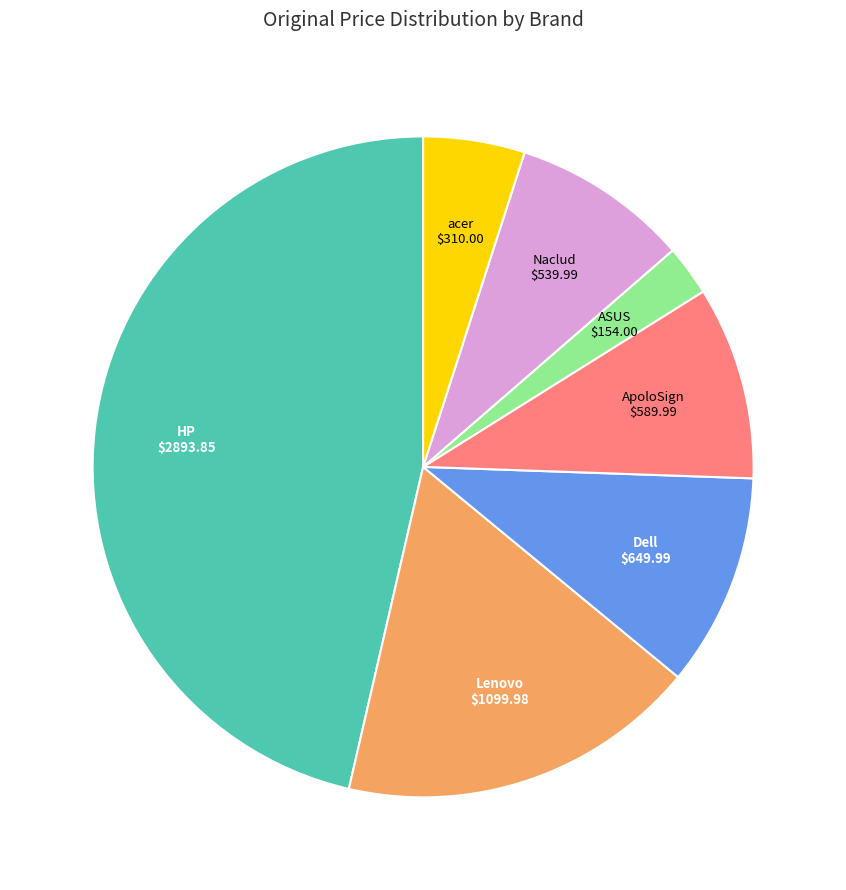

Is there any slice that represents more than half of the pie?

No